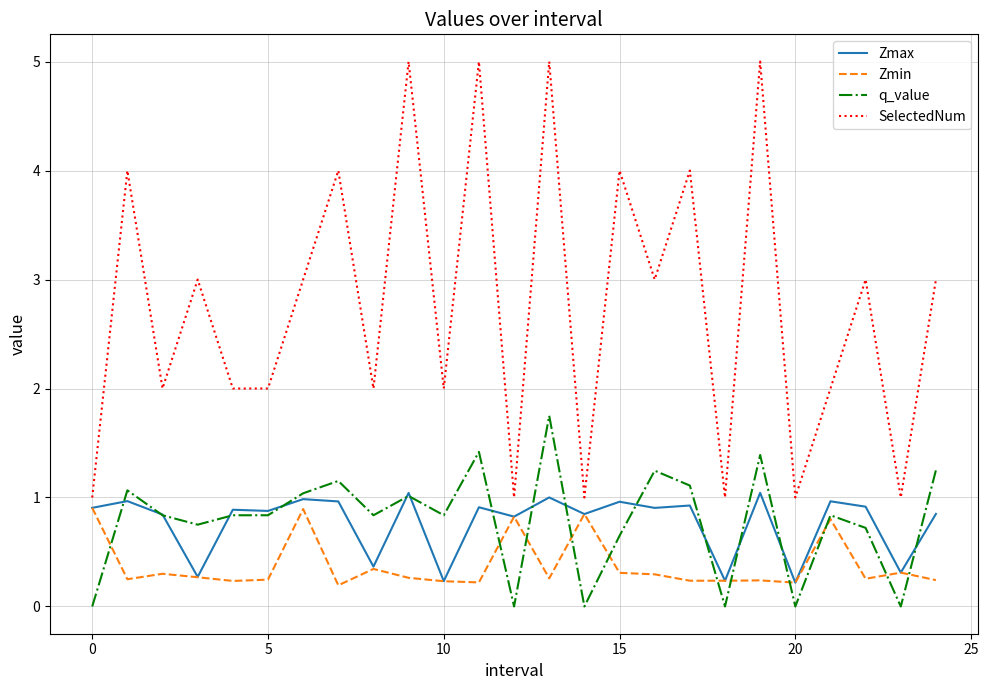

Which series has the largest total across all categories?

SelectedNum